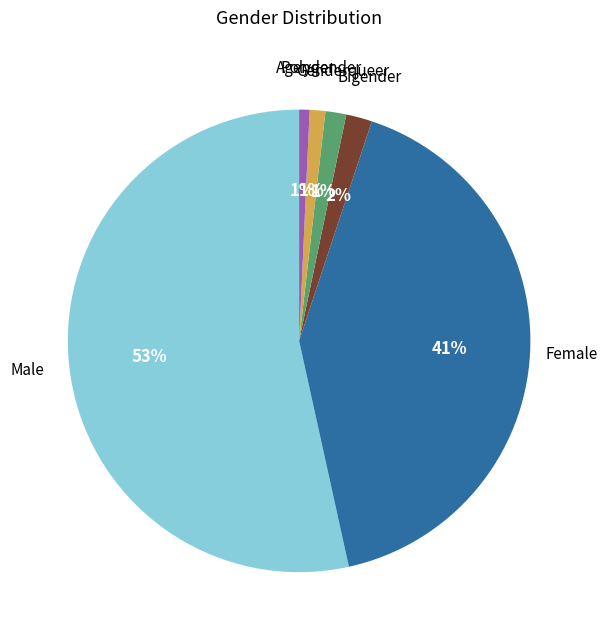

Count the number of slices in the pie.

6